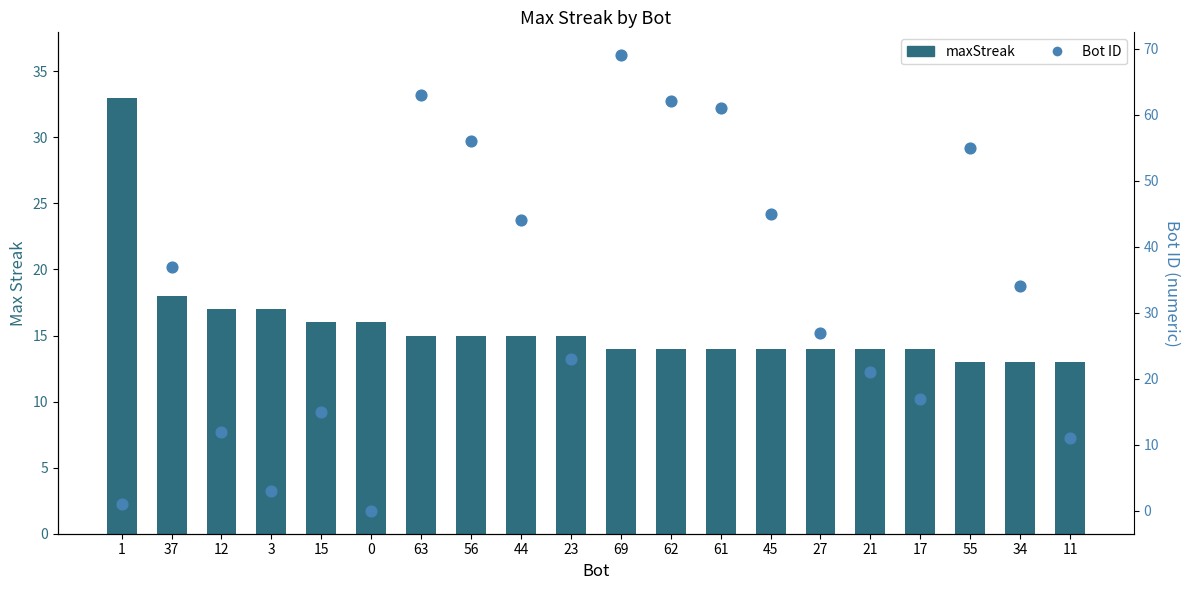

Which series has the largest total across all categories?

Bot ID